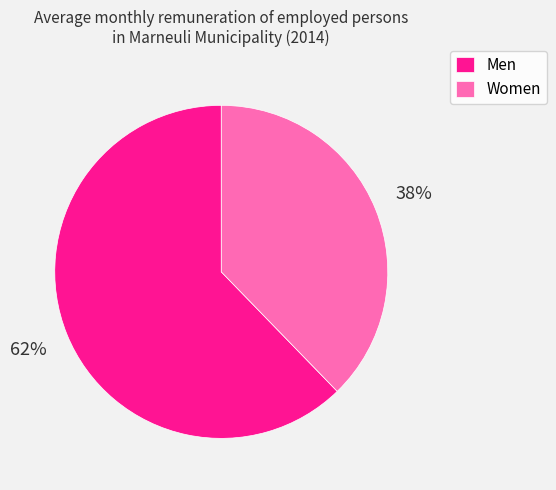

To the nearest percent, what percentage of the pie is Men?

62%